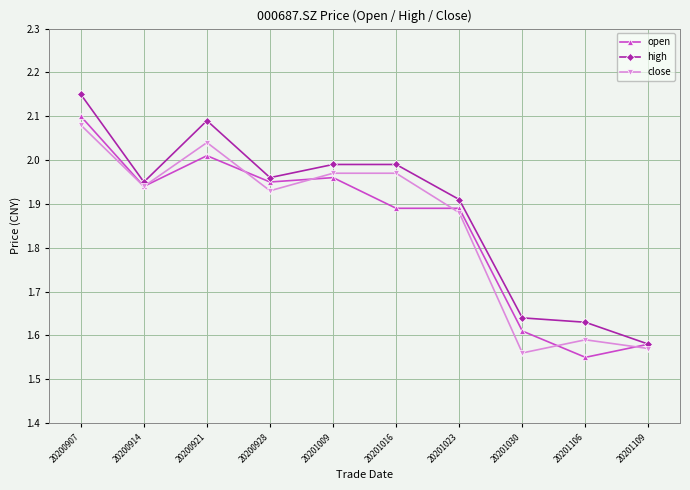

Which series changed the most between 20201016 and 20201109?

high